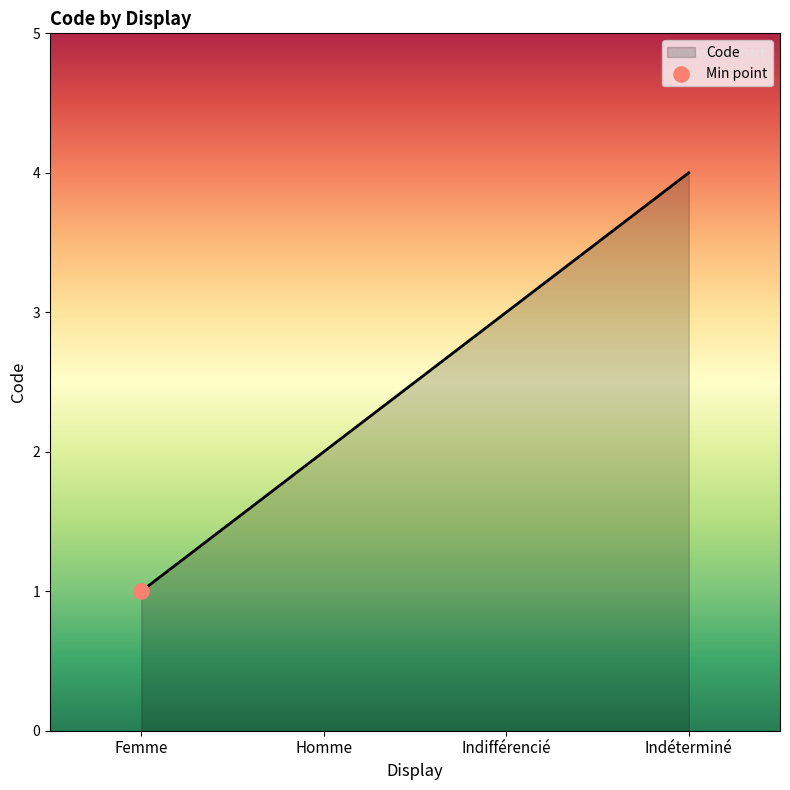

What is the change in value from Indifférencié to Indéterminé?

+1